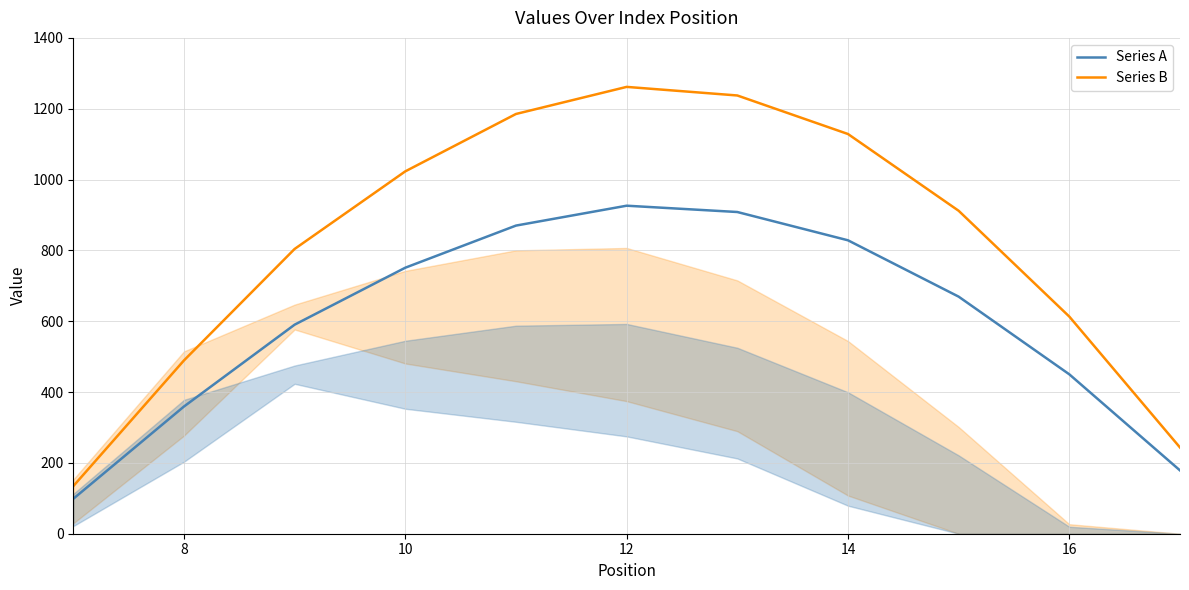

Does the chart display data point markers on the line(s)?

No